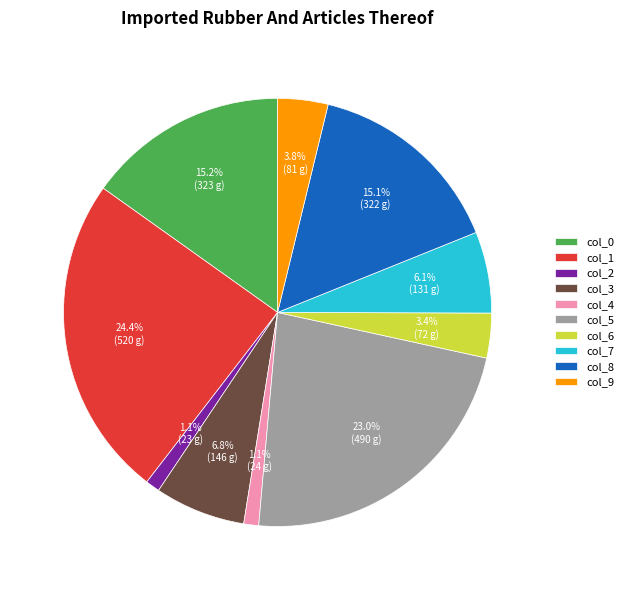

How many segments does this pie chart have?

10